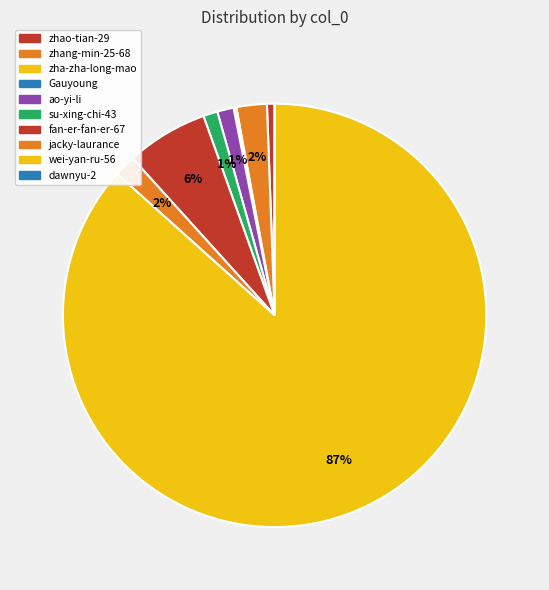

Which category accounts for the majority?

wei-yan-ru-56